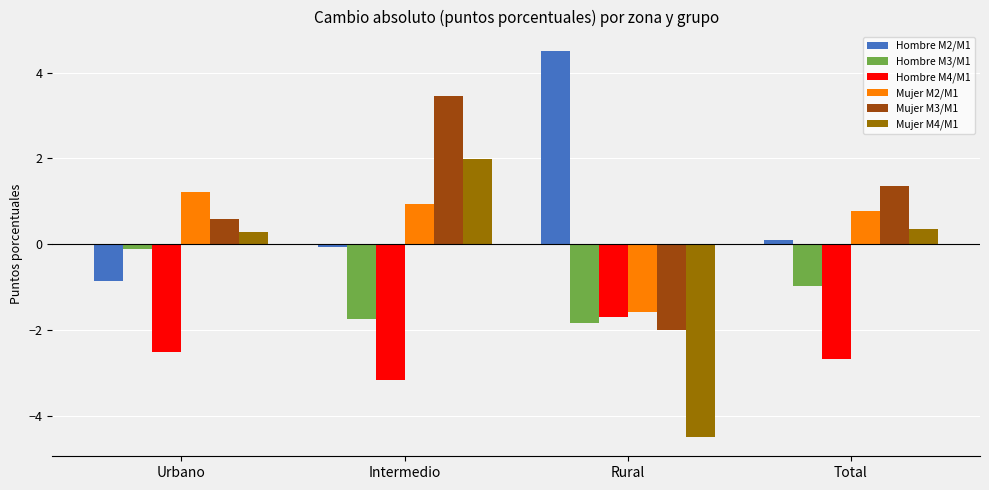

True or false: Hombre M3/M1 has a value of -1.8 at Rural.

True